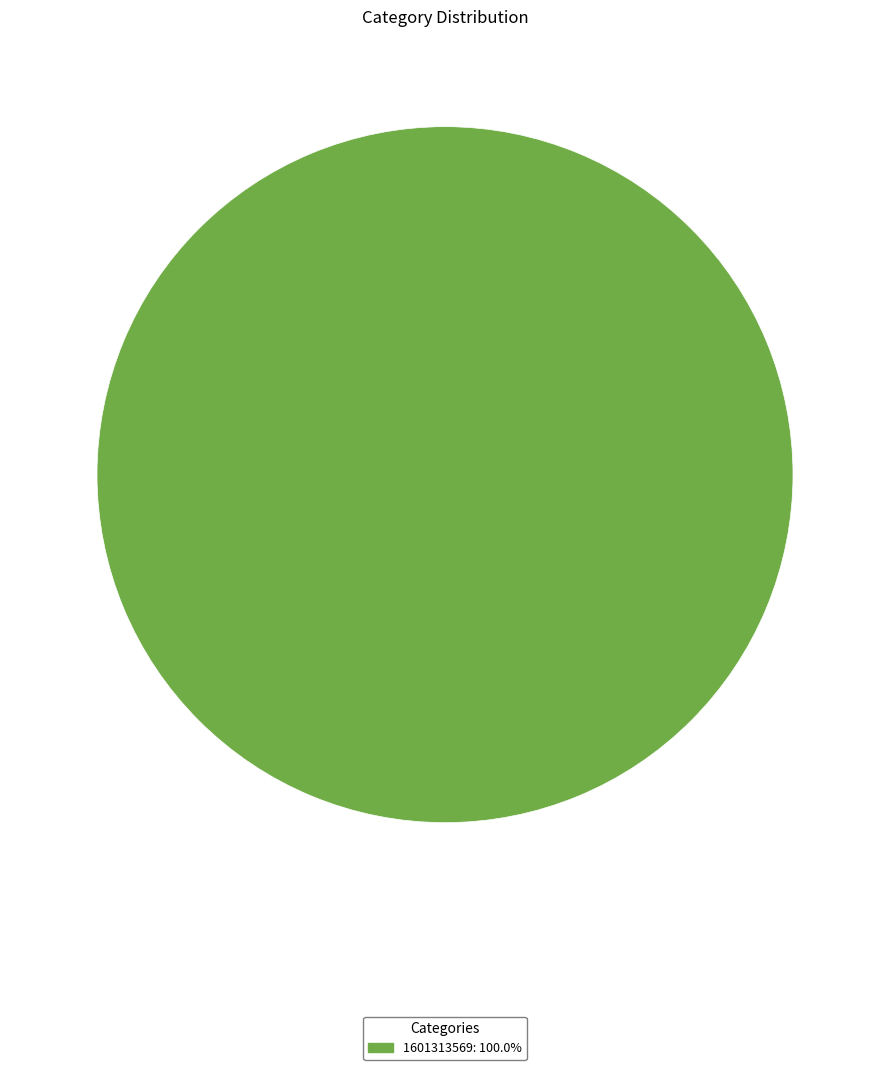

Is there a majority slice in this chart?

Yes